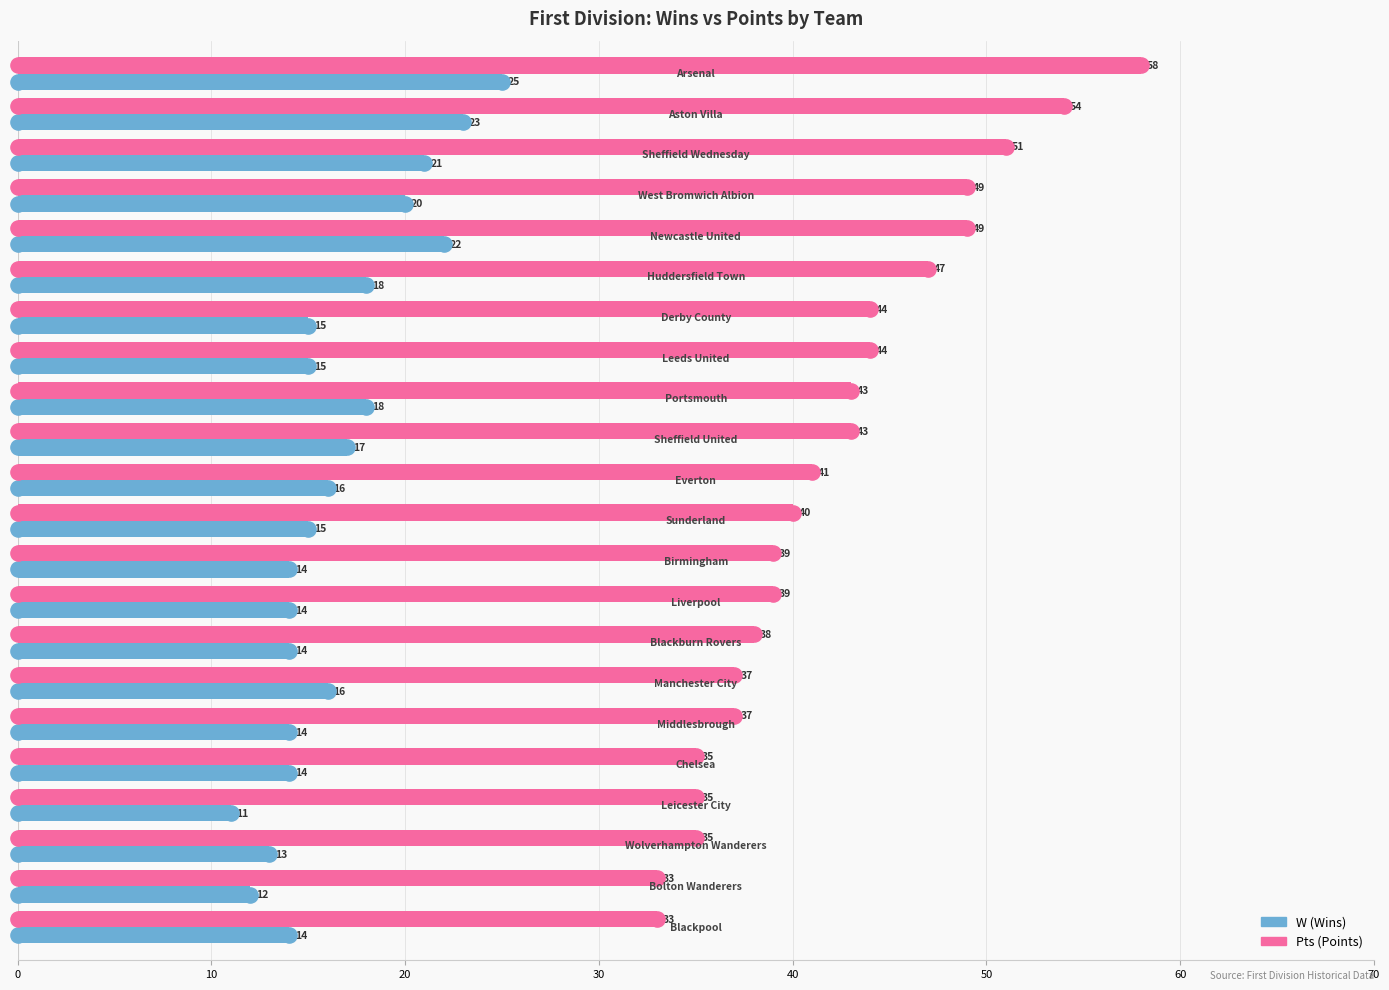

What is the minimum value shown in the chart?

11